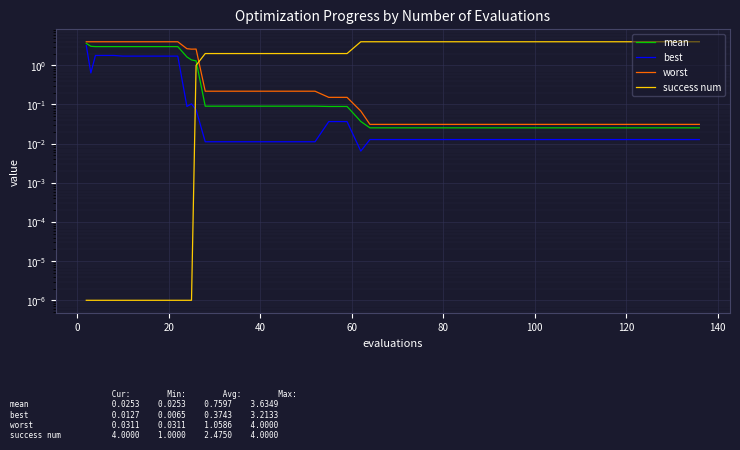

True or false: success num and worst intersect in this chart.

True